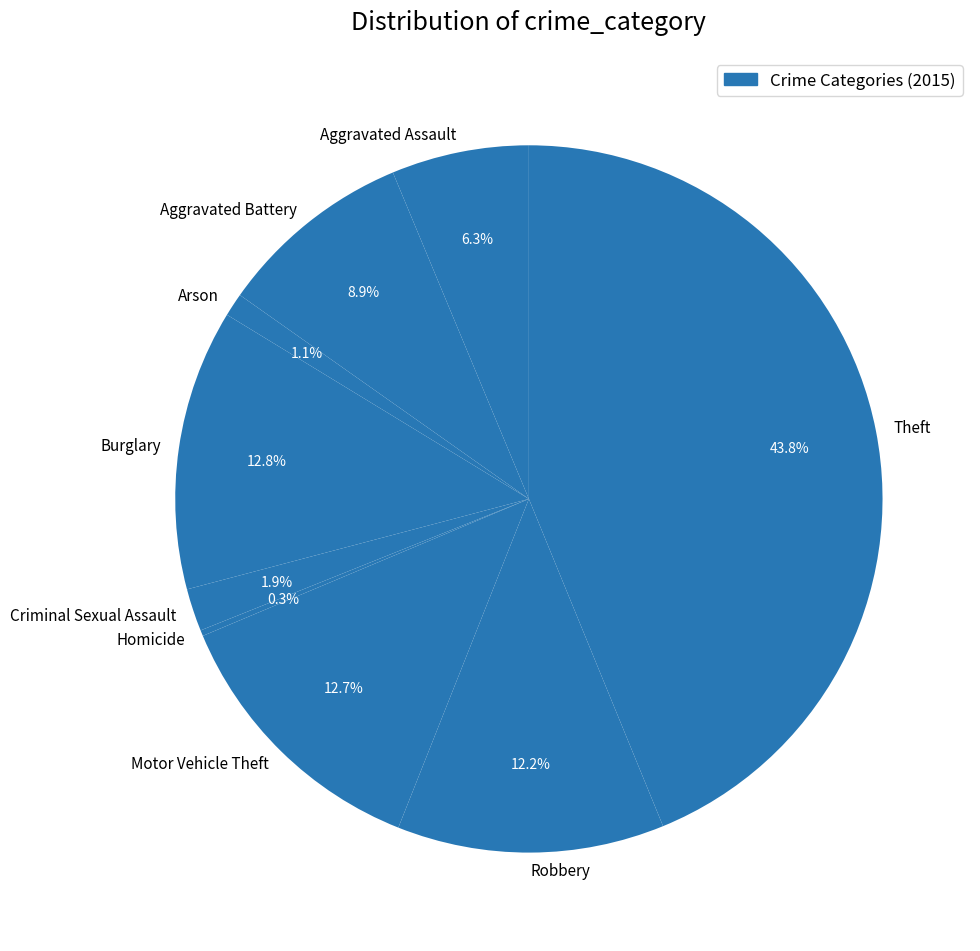

Which category has the biggest portion of the pie?

Theft